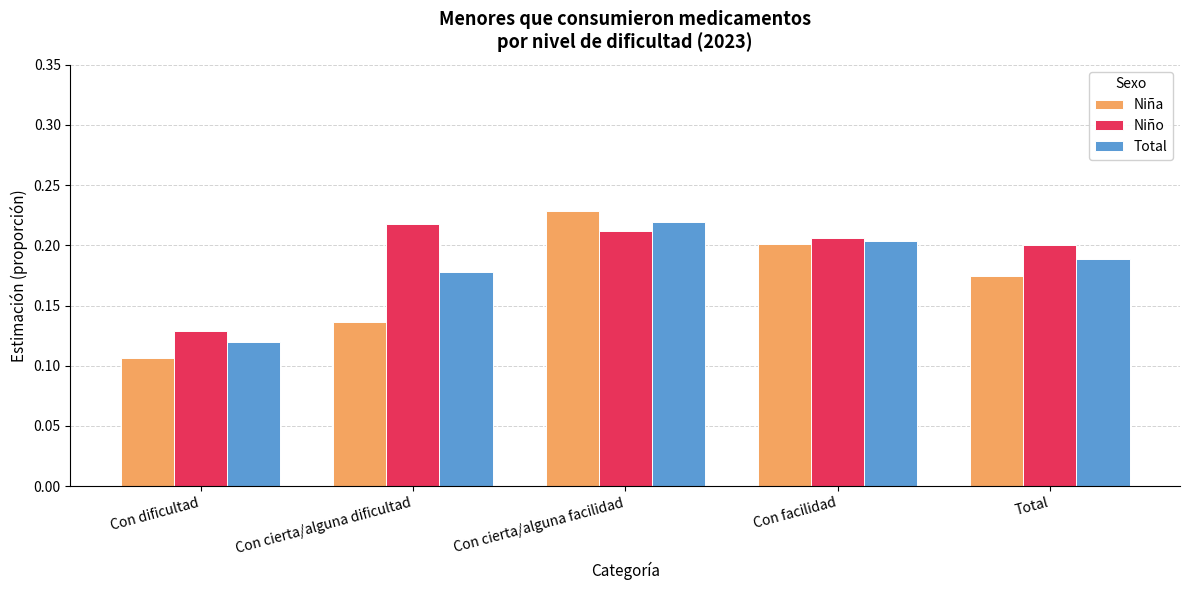

Are the bars grouped side by side (vs. stacked)?

Yes